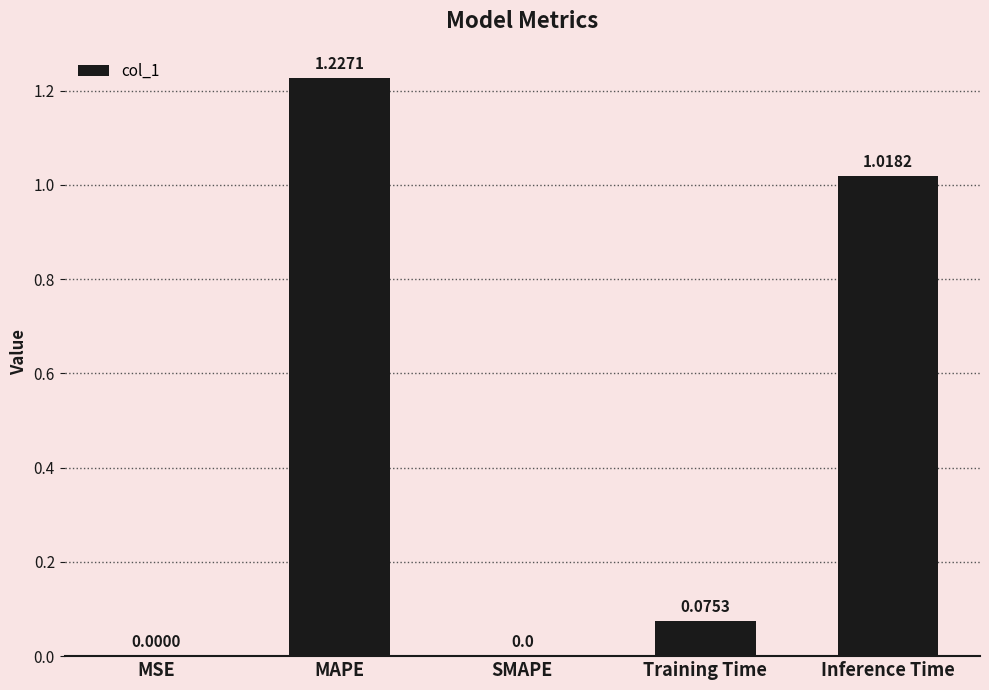

How many distinct data groups are displayed?

1